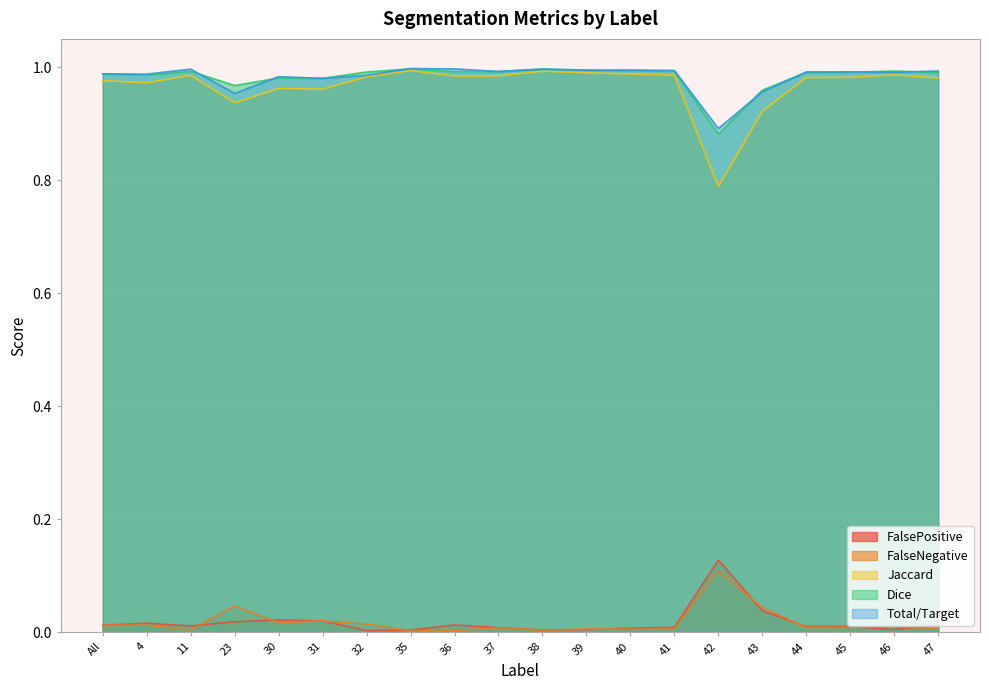

Is the value of FalsePositive at 32 greater than the value of Jaccard at 31?

No